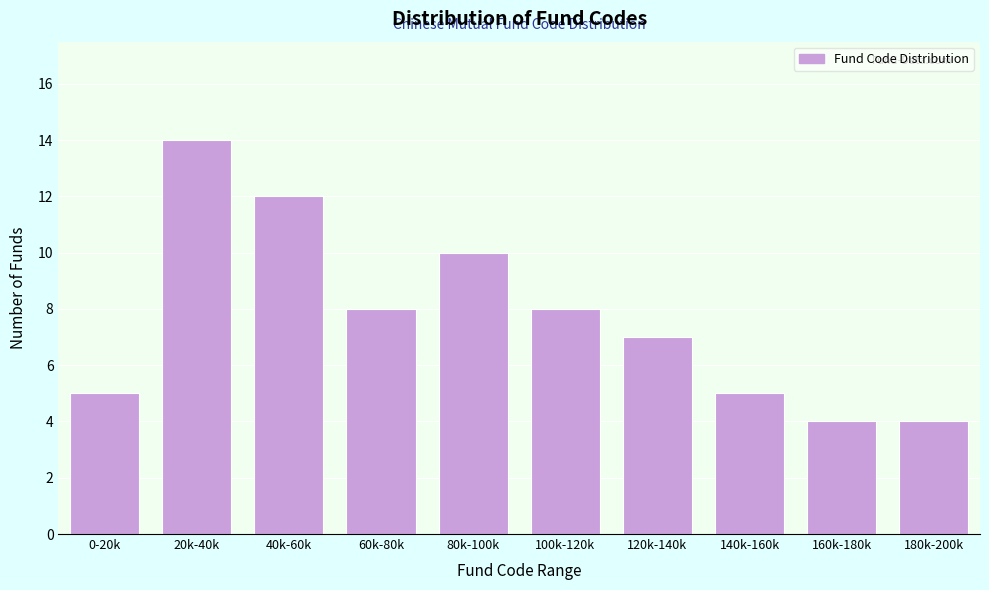

Reading left to right, transcribe all the data shown in this chart.

0-20k=5	20k-40k=14	40k-60k=12	60k-80k=8	80k-100k=10	100k-120k=8	120k-140k=7	140k-160k=5	160k-180k=4	180k-200k=4